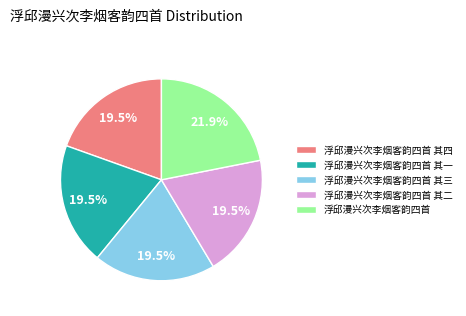

What percentage is NOT represented by 浮邱漫兴次李烟客韵四首?

78.1%